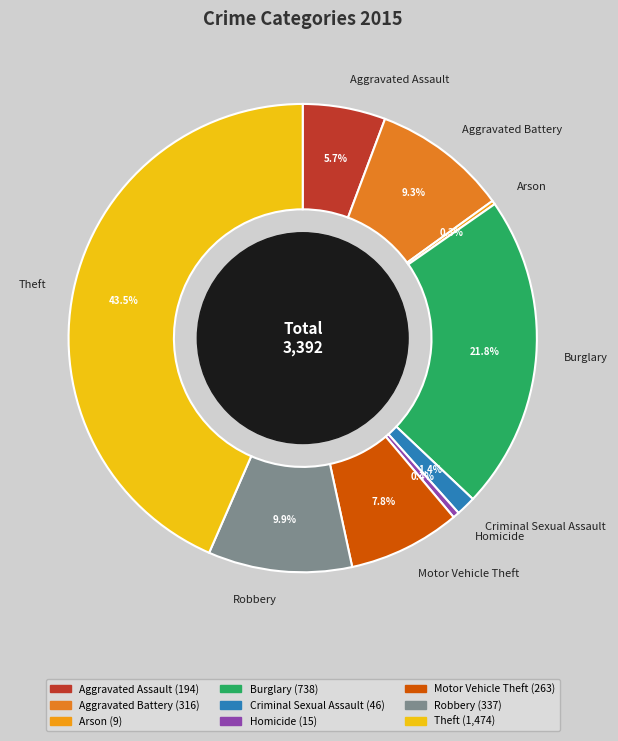

Does any single category account for the majority?

No